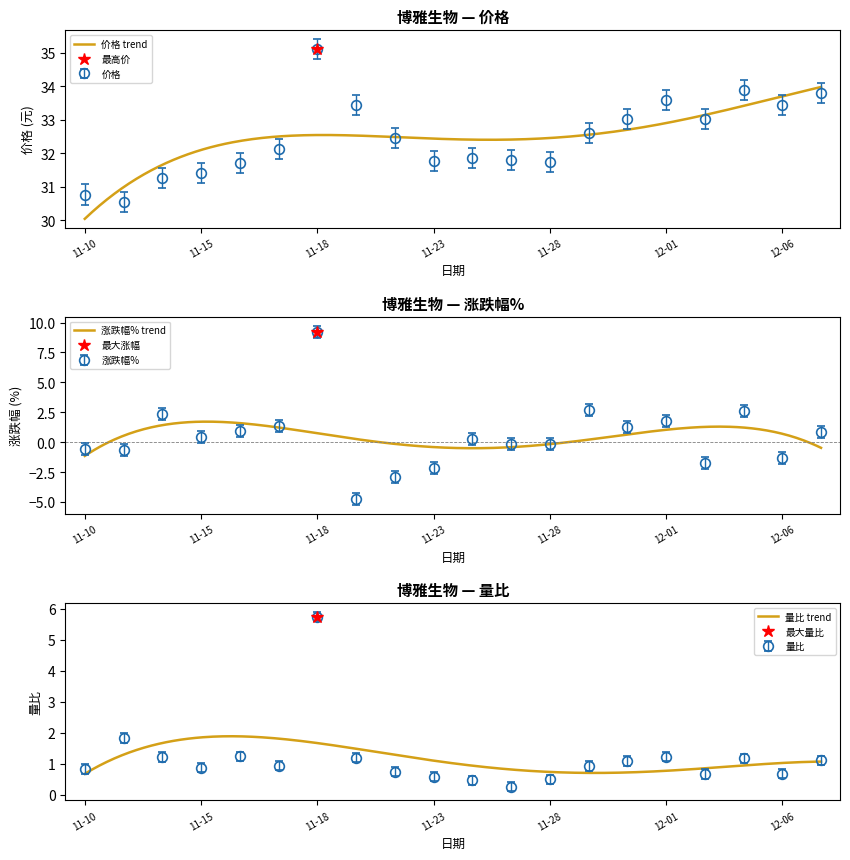

At which label does 涨跌幅% reach its minimum?

2022-11-21